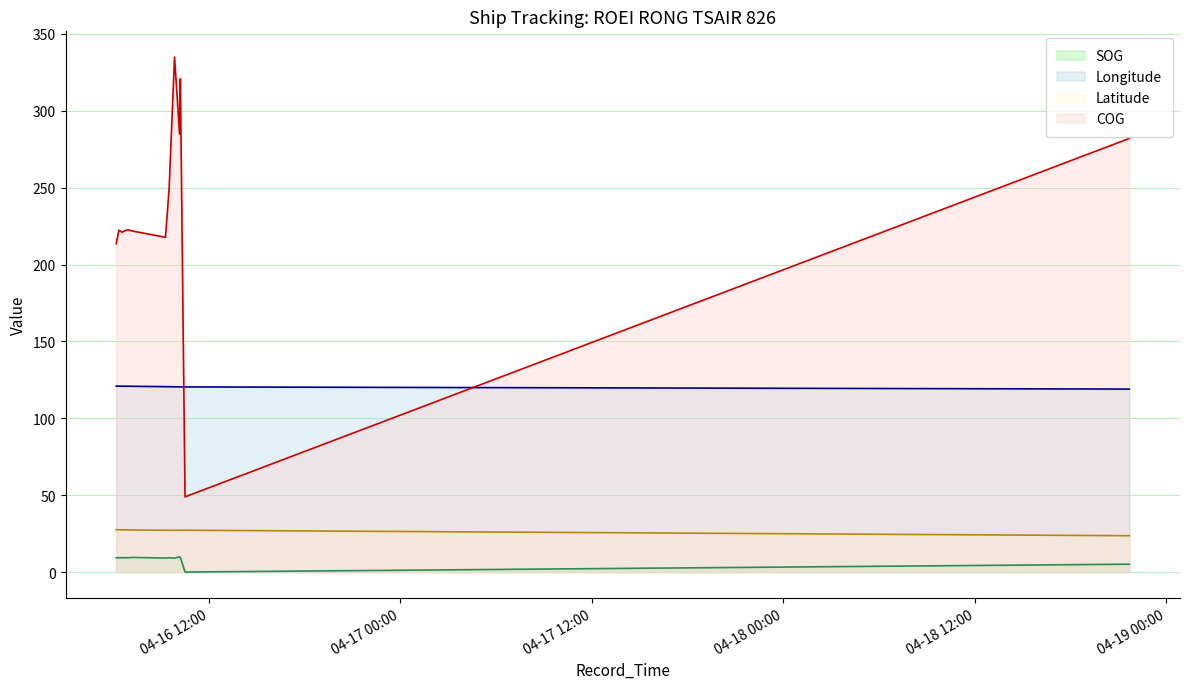

Which has a higher value, 2024-04-16 10:09:45 or 2024-04-16 09:16:47?

2024-04-16 10:09:45